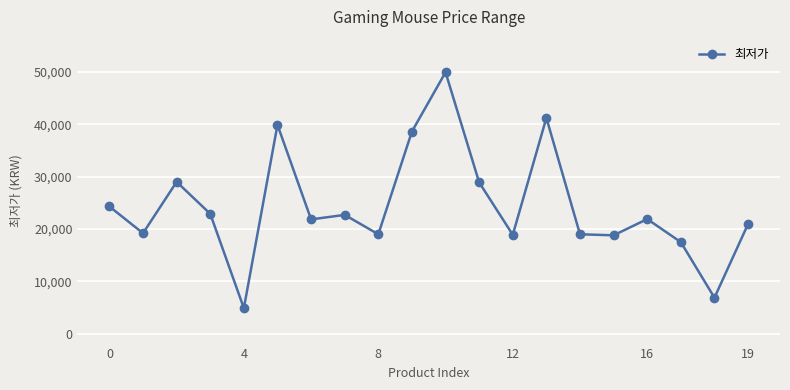

Is this an area chart (filled region under the line)?

No